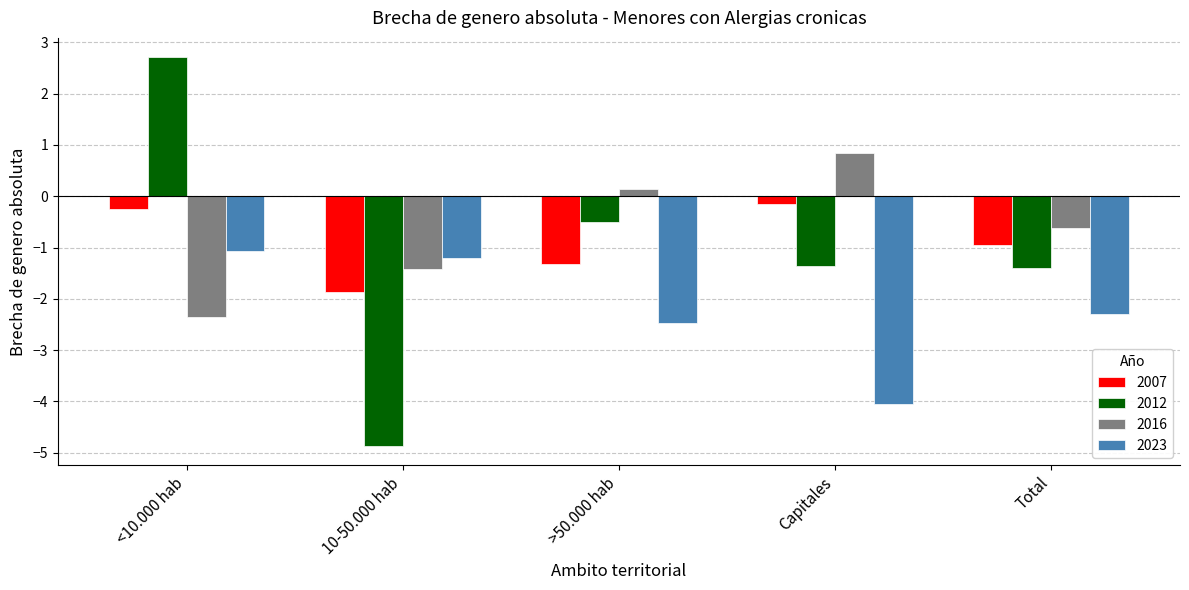

How many bars are there in total?

20